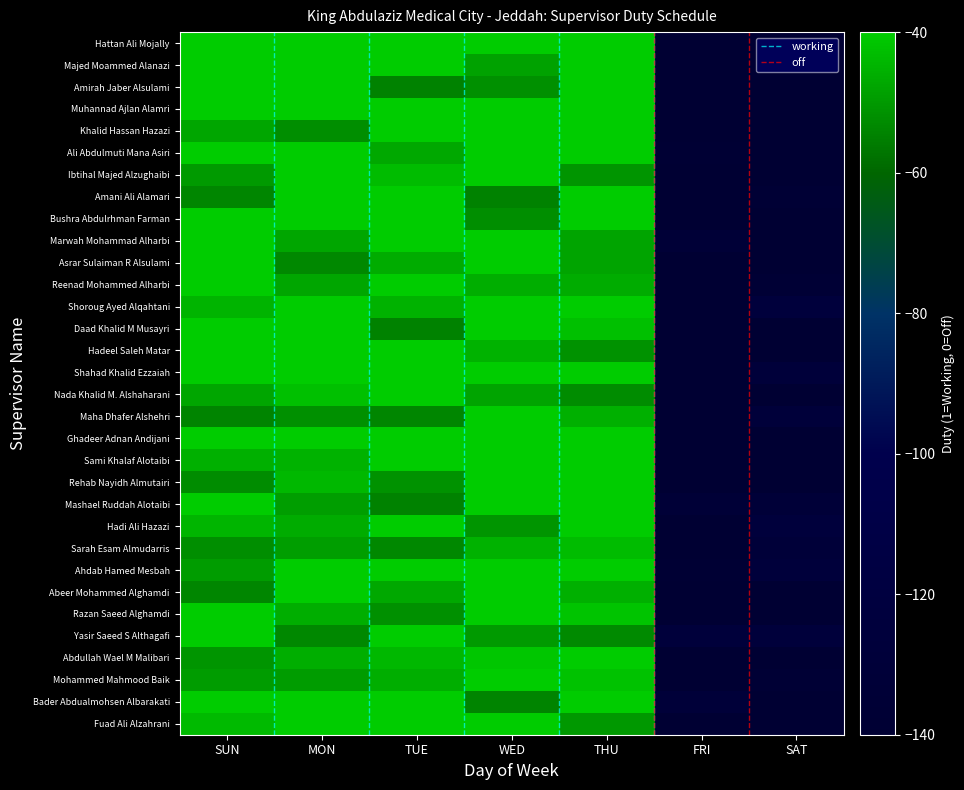

What is the approximate value of Bader Abdualmohsen Albarakati at MON?

-40.0